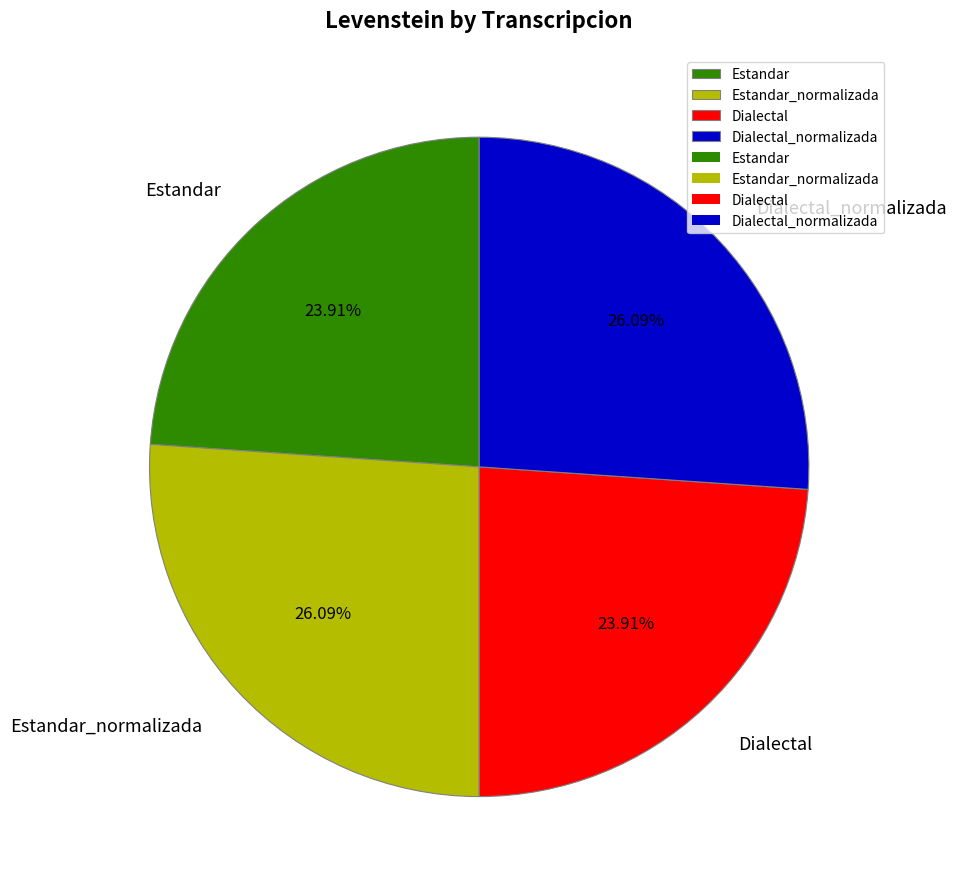

Count the number of slices in the pie.

4